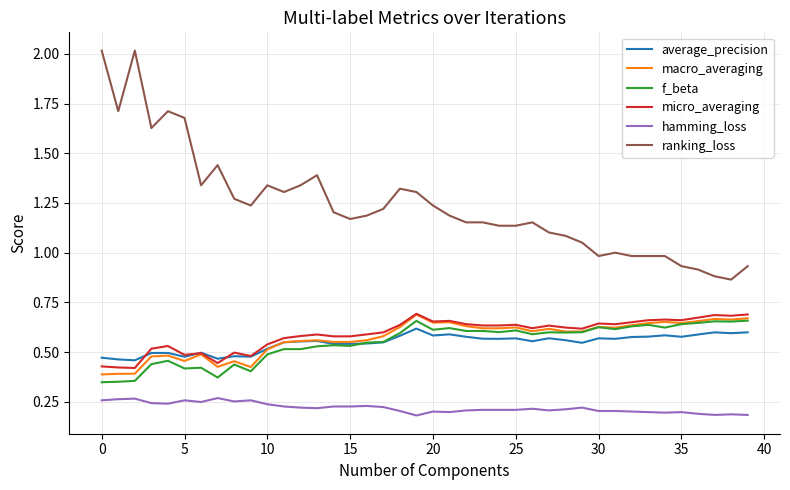

What is the sum of all f_beta values?

21.9